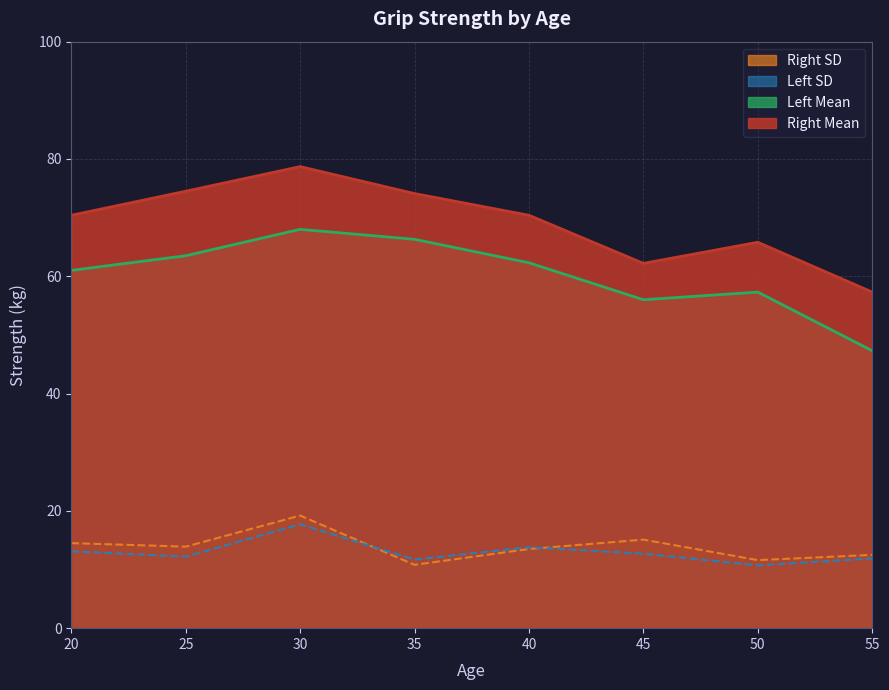

The value of Left SD at 45 is 12.7. True or false?

True